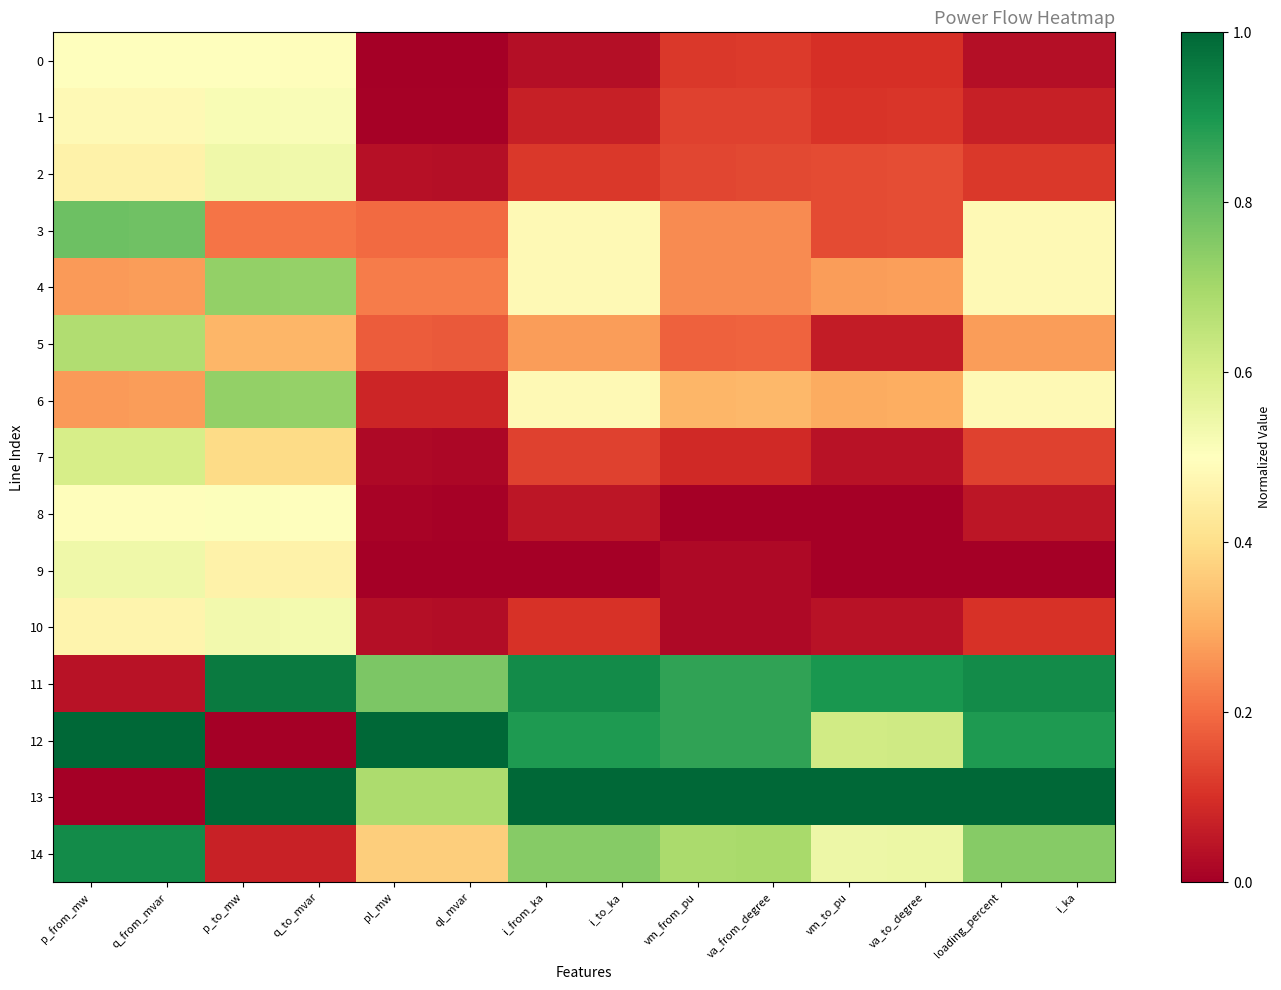

Which label corresponds to the smallest value in the chart?

vm_from_pu